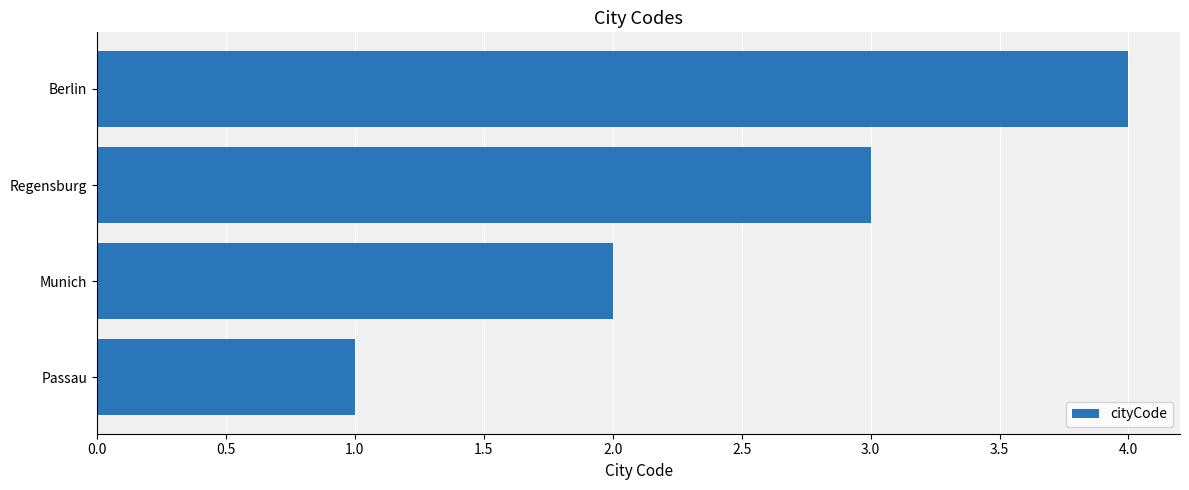

What is the ratio of the value at Berlin to the value at Regensburg?

1.3